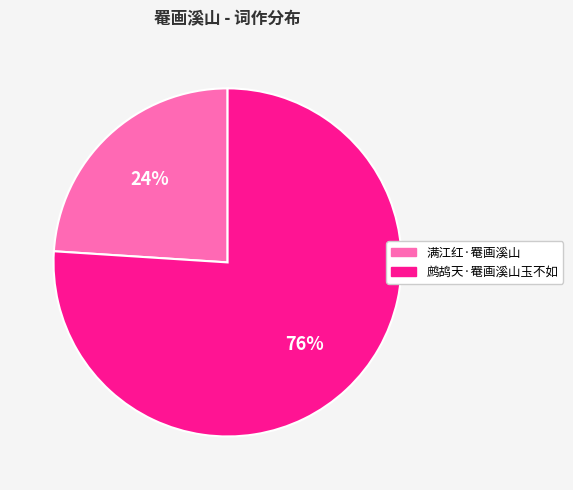

To the nearest percent, what percentage of the pie is 鹧鸪天·罨画溪山玉不如?

76%